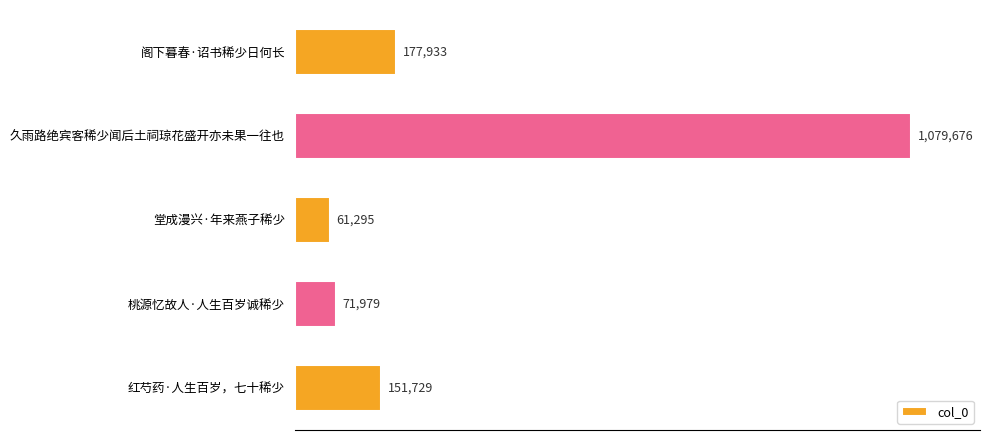

How many values are below 151729?

2